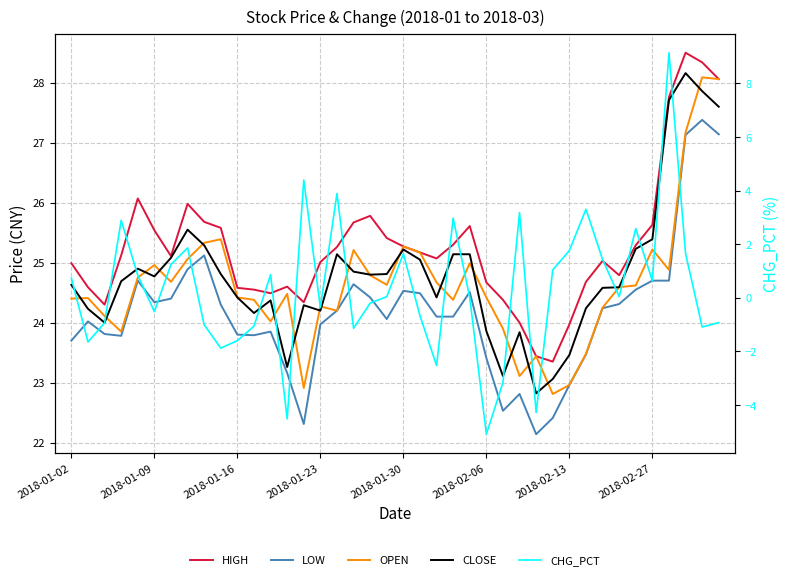

What is the smallest value displayed?

-5.1